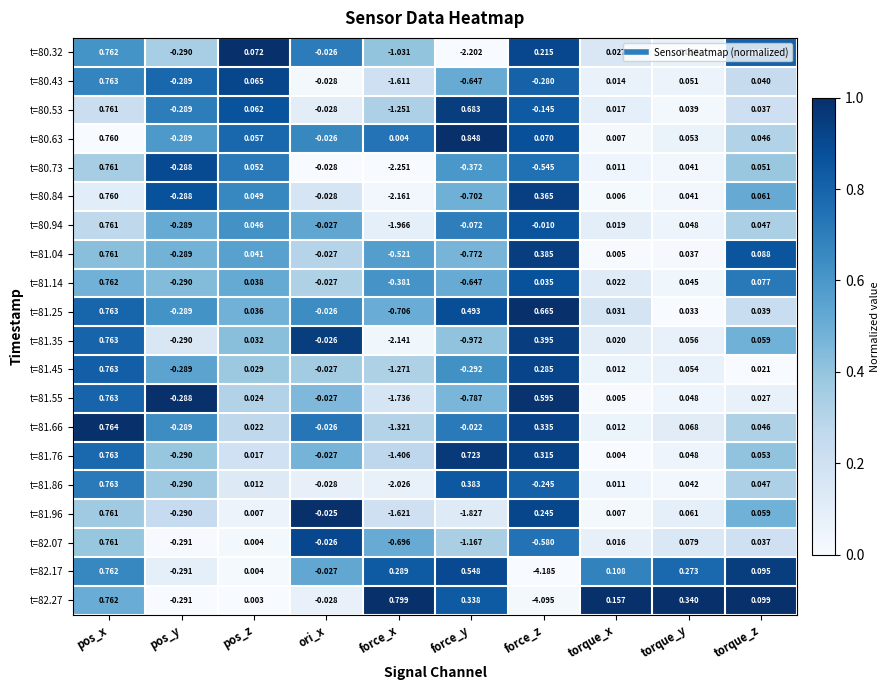

Which series has the largest total across all categories?

t=80.63